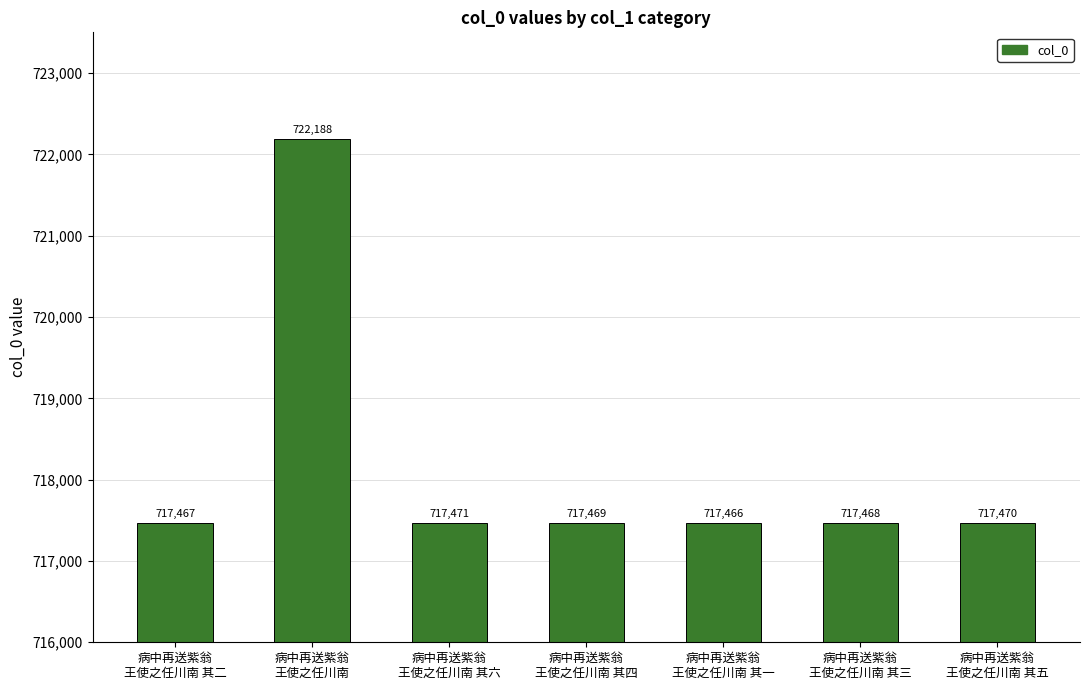

Approximately how many times larger is the value at 病中再送紫翁
王使之任川南 compared to 病中再送紫翁
王使之任川南 其二?

1.0